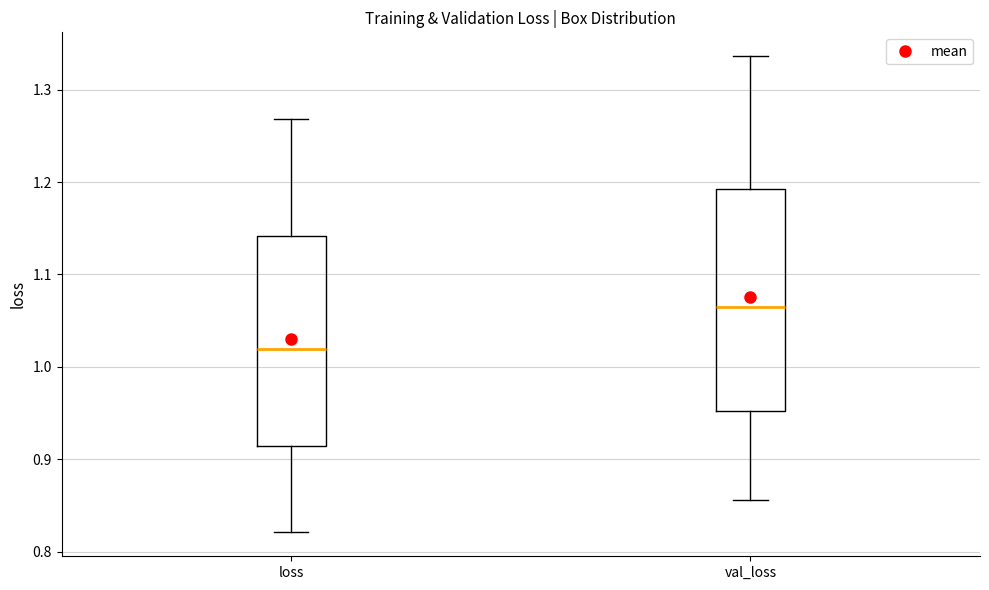

Where is the lower edge of the box for val_loss on the y-axis? The values are not printed on the chart, so give them approximately, as read against the axis.

0.95